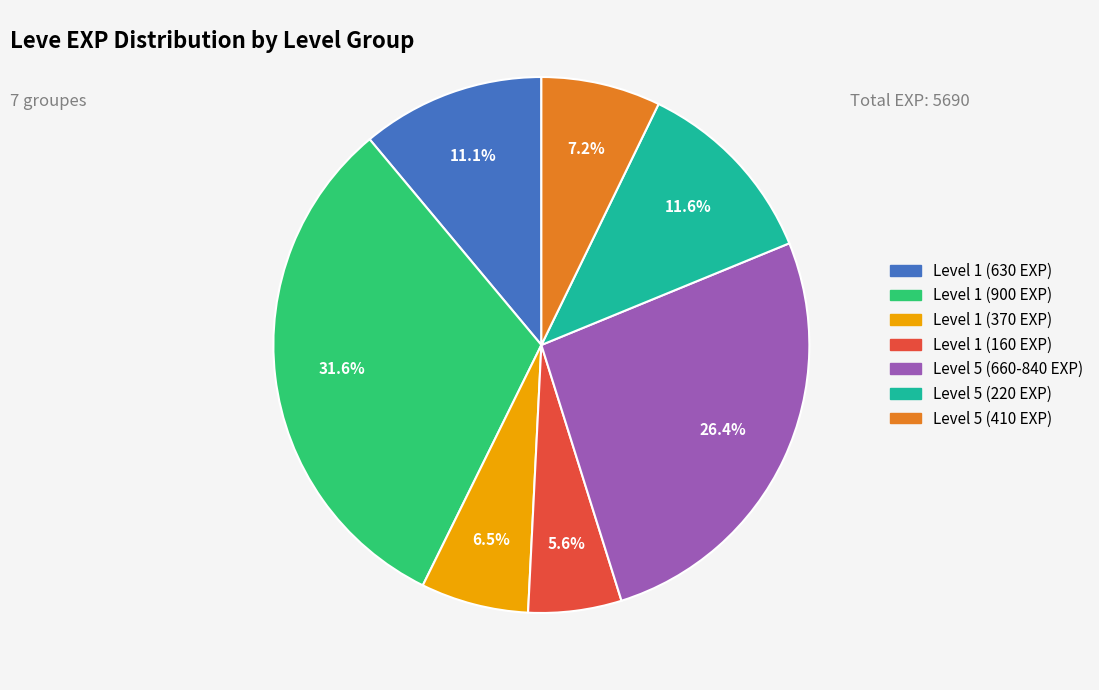

Is there a majority slice in this chart?

No